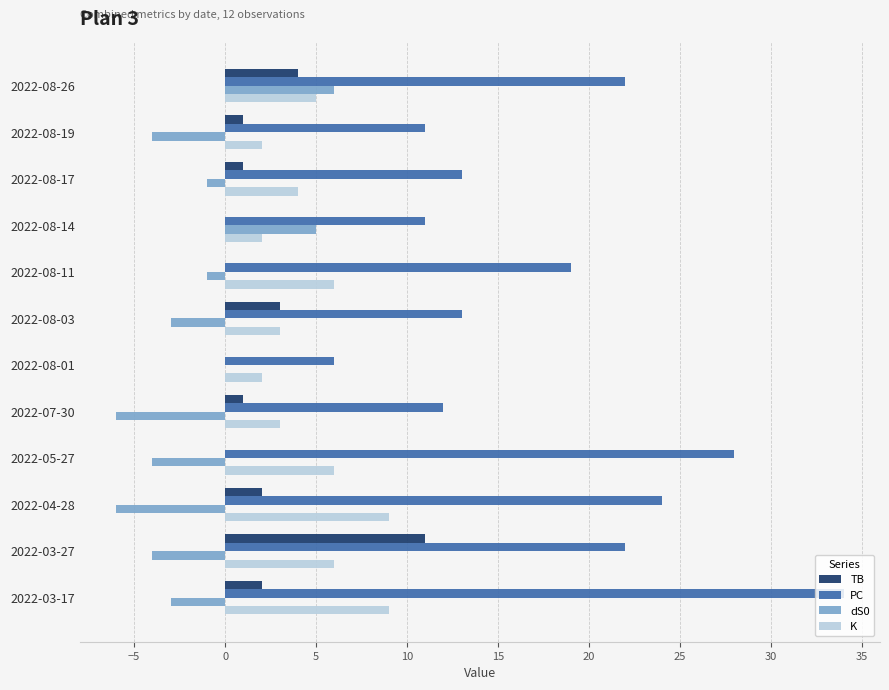

What is the greatest value displayed?

34